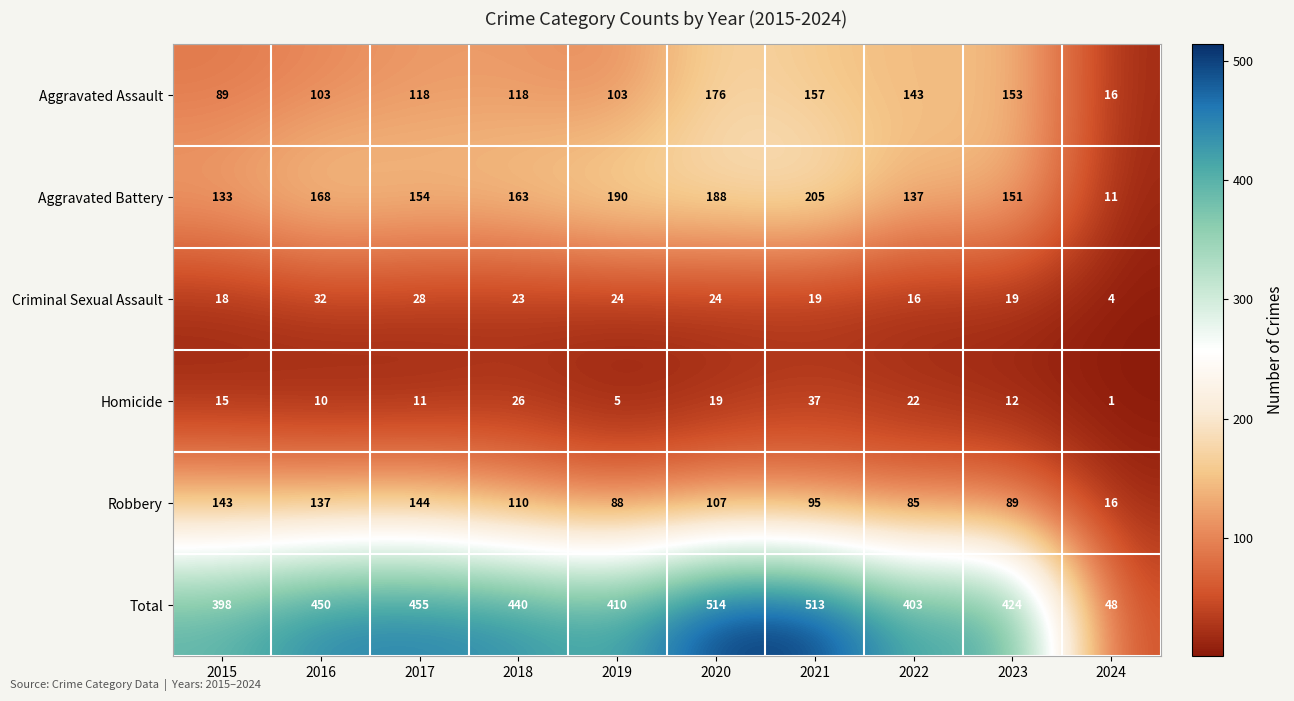

How many data points in Robbery are less than 107?

5